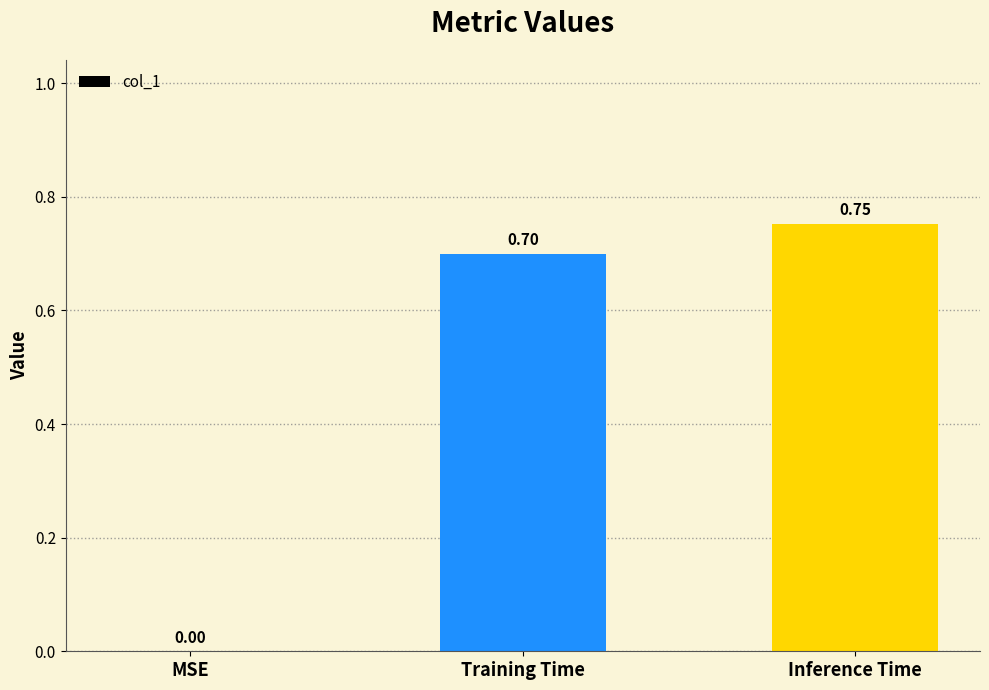

Where is the data nearest to the value 0?

MSE